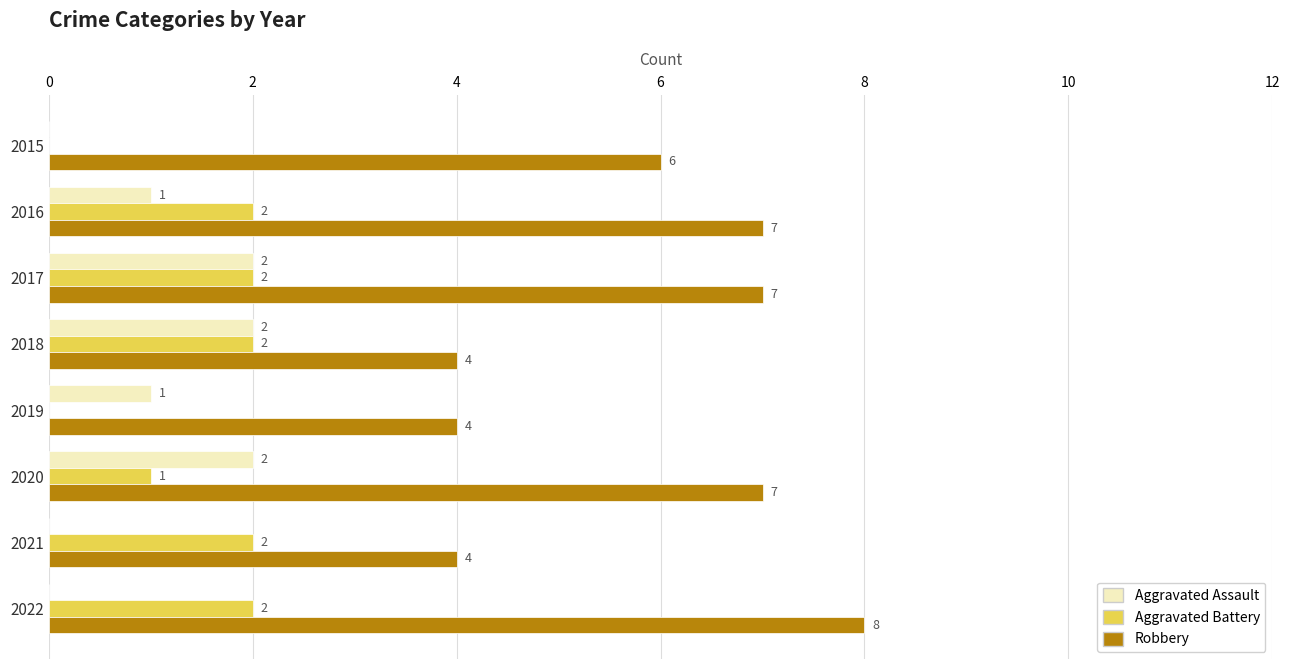

The Robbery series shows 7 at 2017. True or false?

True